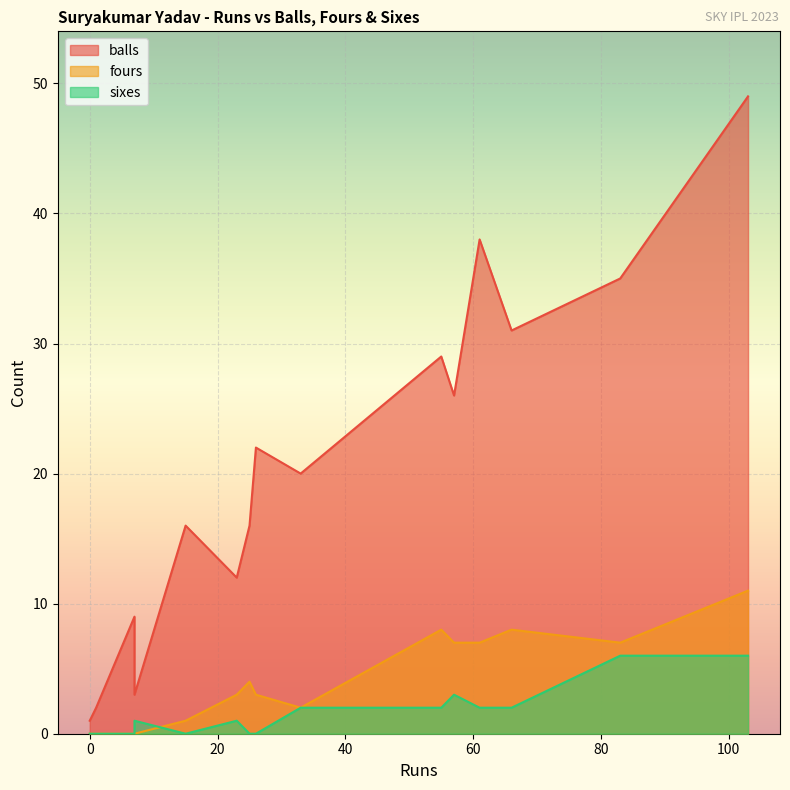

What is the spread (max minus min) of values at 7?

9